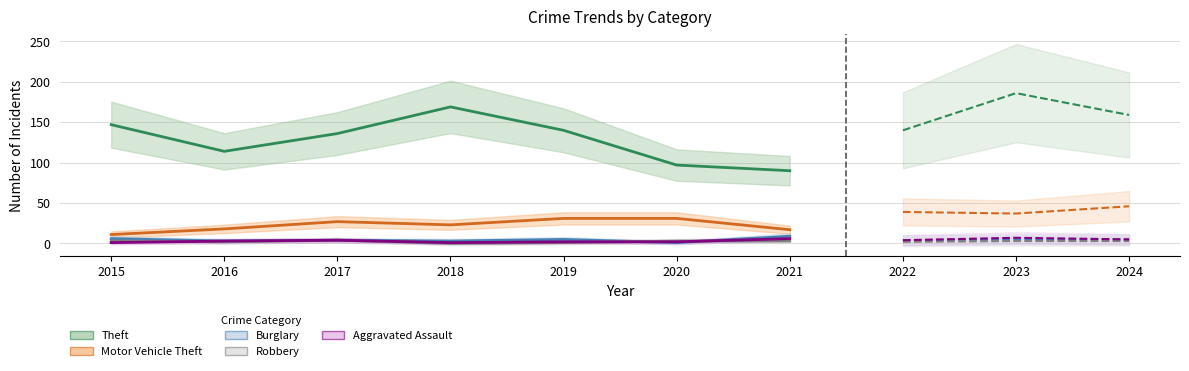

At which category does Robbery reach its first local valley?

2016